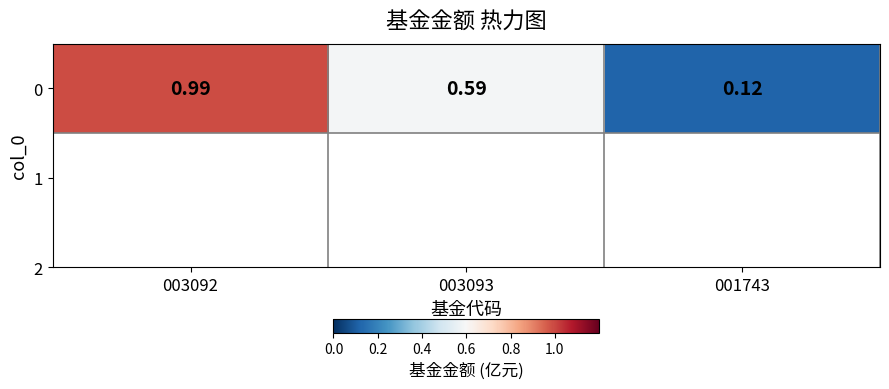

Between 001743 and 003093, which is larger?

003093